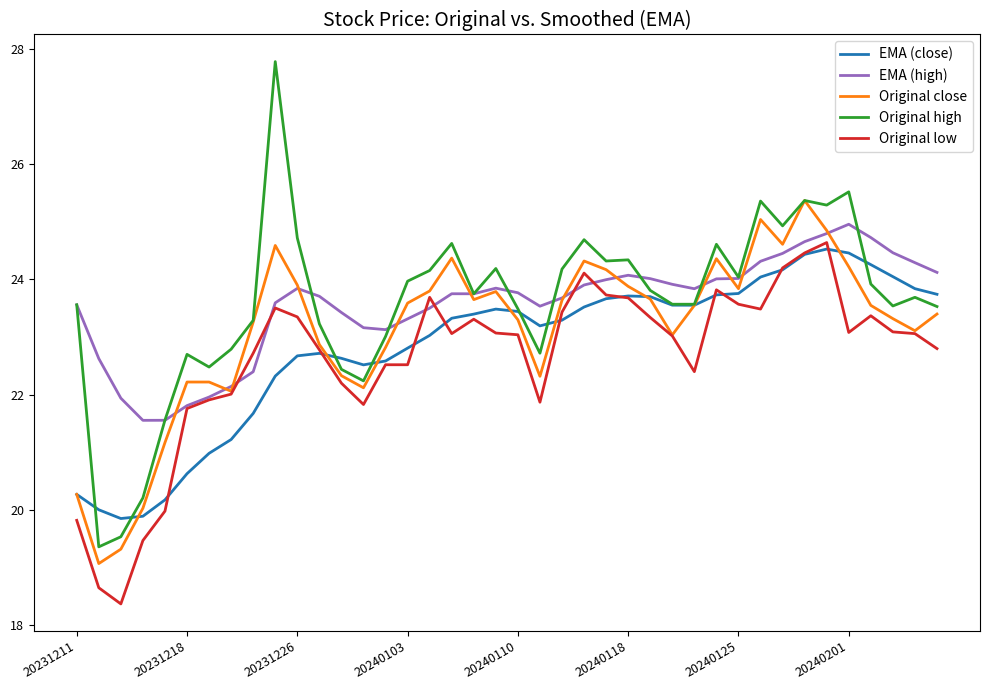

What is the lowest value of the EMA (high) series?

21.6